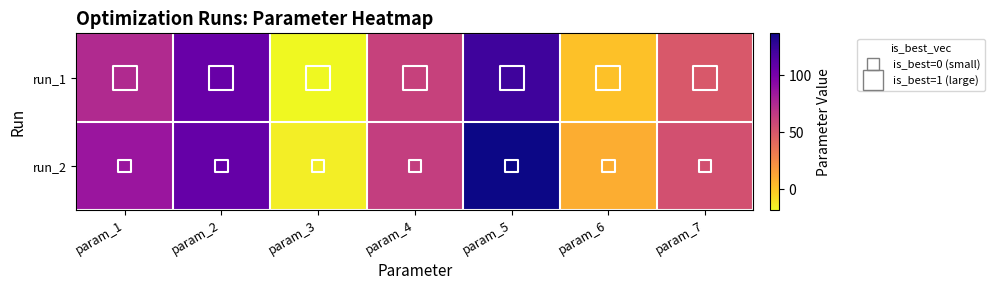

Rank the series by their average value, from lowest to highest.

run_1, run_2